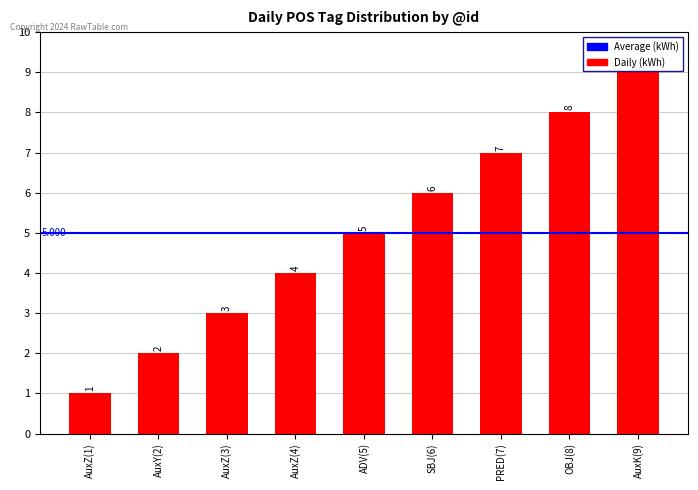

Reading right to left, transcribe all the data shown in this chart.

9	8	7	6	5	4	3	2	1